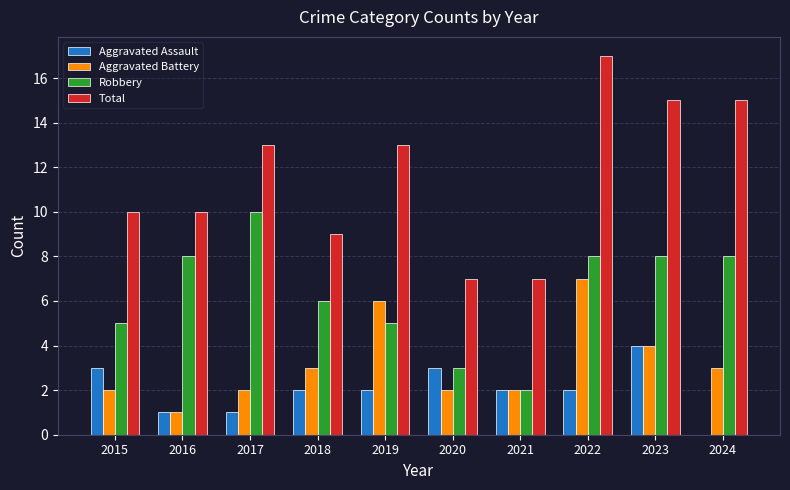

Are the bars horizontal?

No